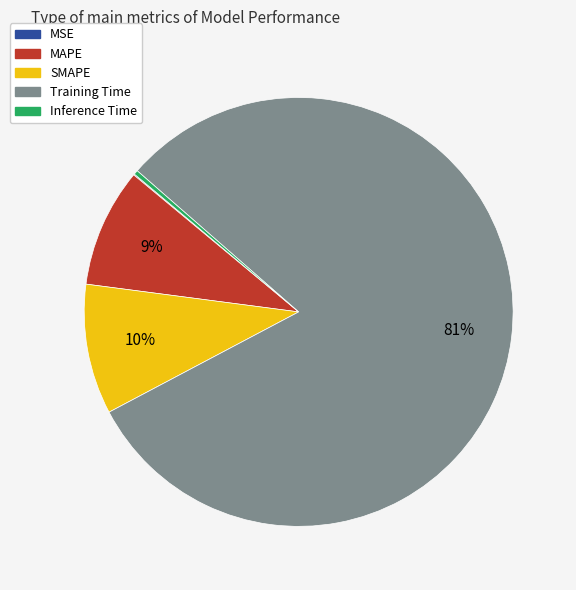

True or false: MAPE accounts for 9% of the total.

True